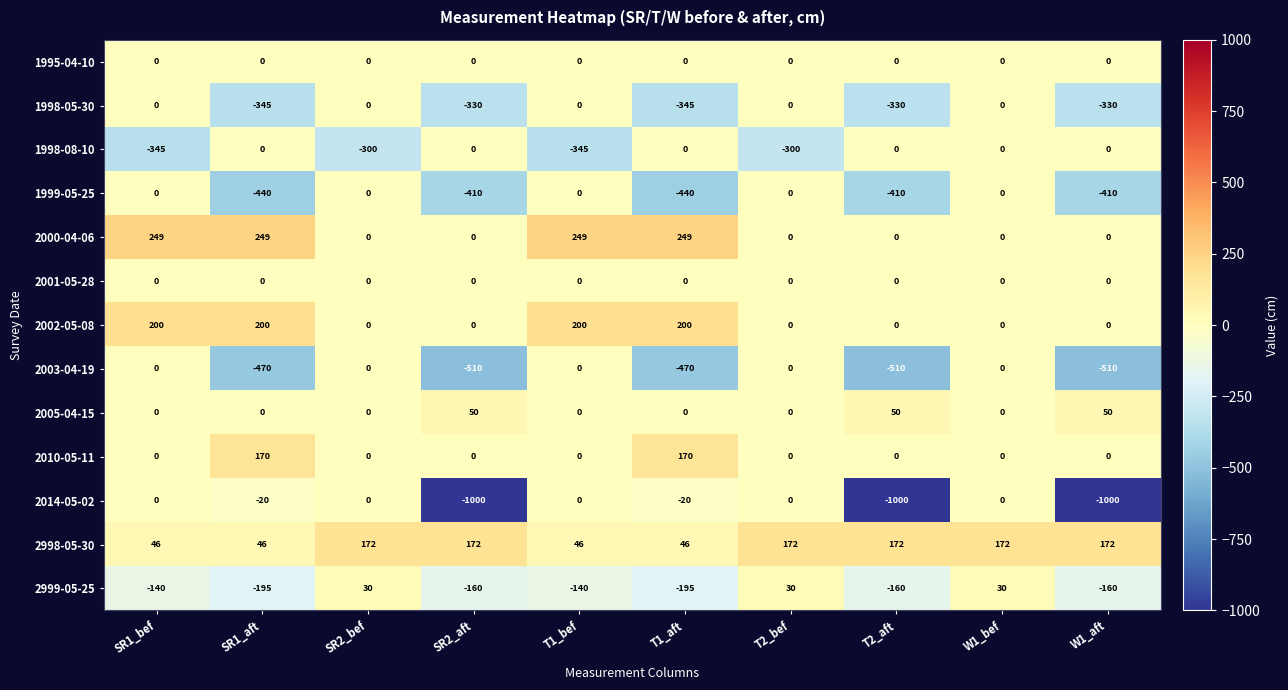

What is the total value across all series at W1_aft?

-2188